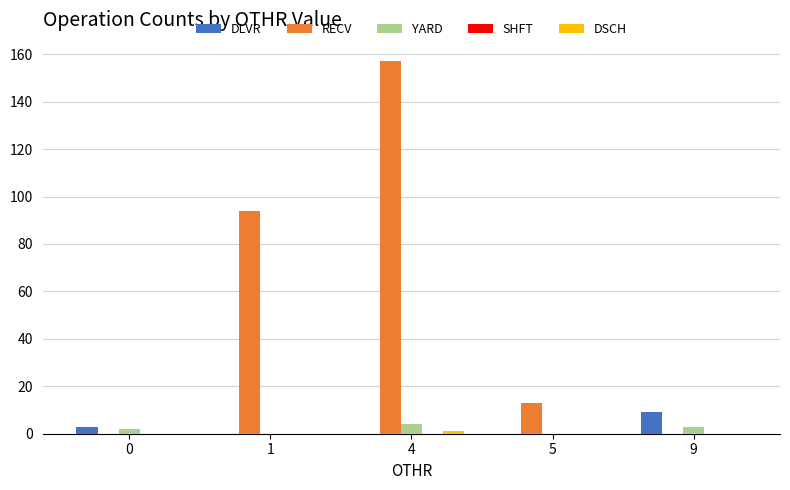

What is the total value across all series at 5?

13